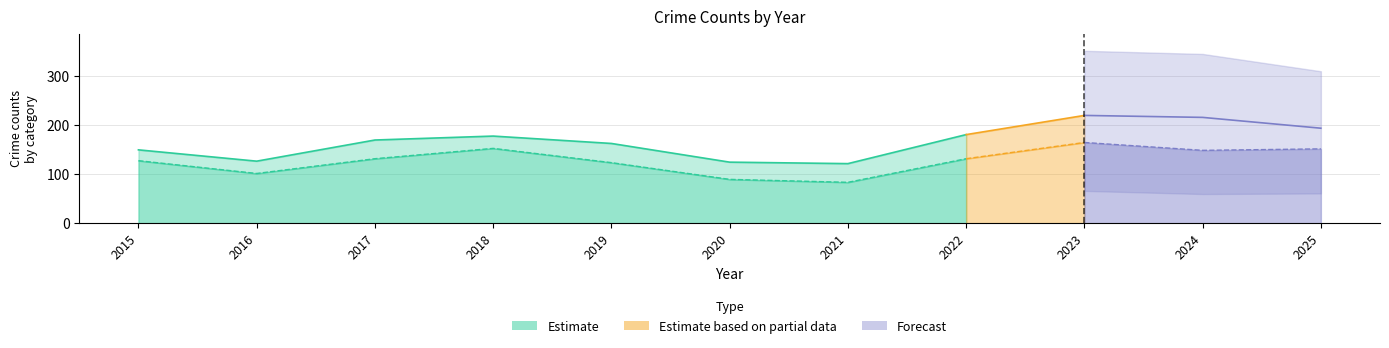

What is the difference between the maximum and minimum values in the Total series?

98